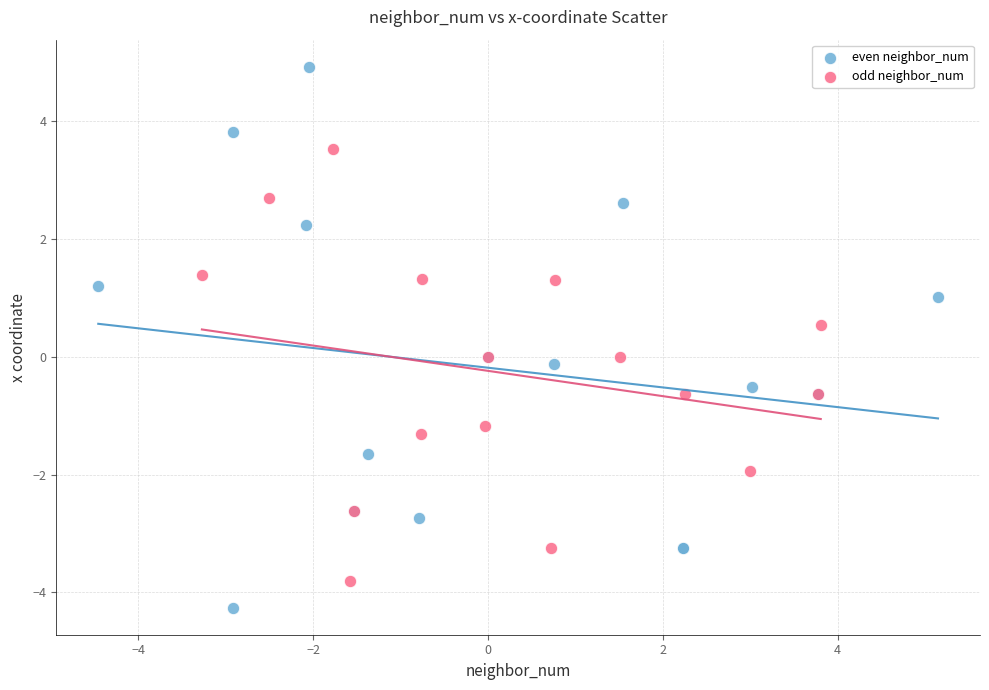

Which series reaches the maximum Y coordinate?

even neighbor_num